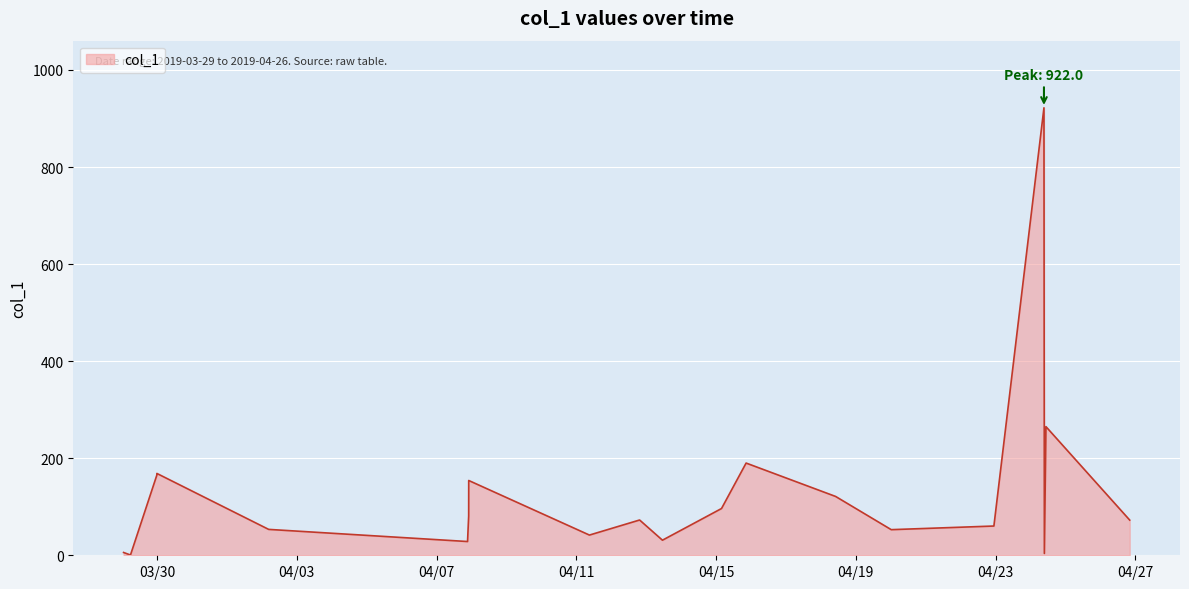

What is the difference between the second highest and second lowest values?

261.2